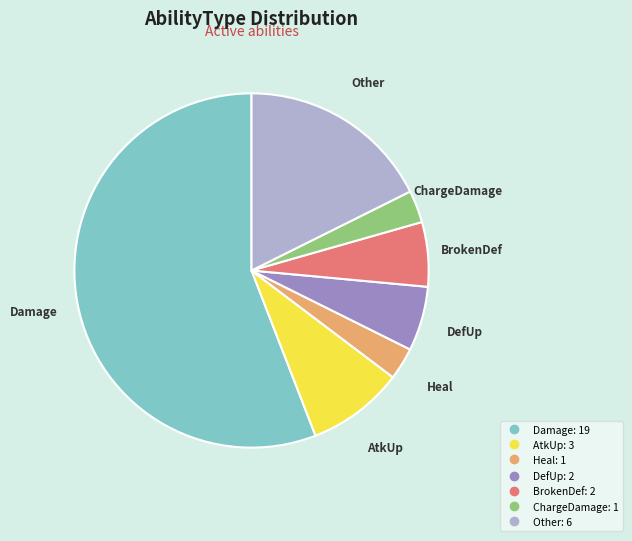

Does any single category account for the majority?

Yes